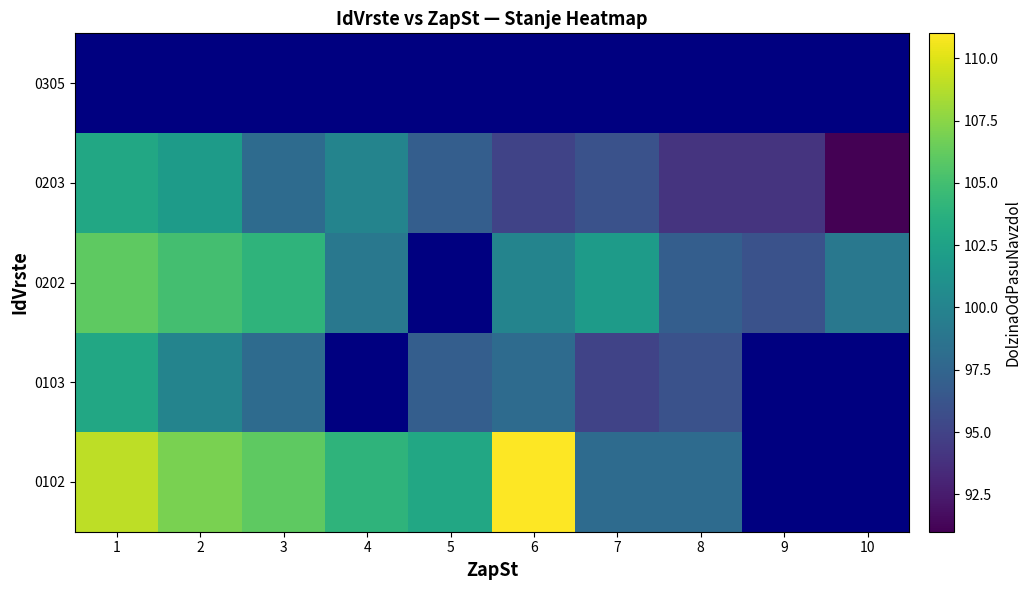

At which label does 0103 reach its peak?

1